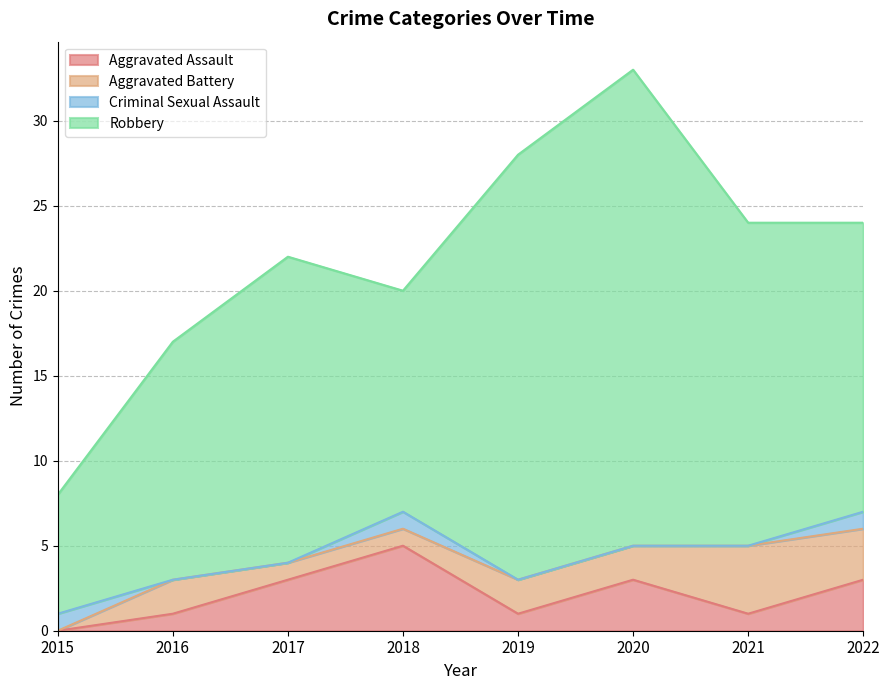

What is the difference between the second highest and second lowest values in the Aggravated Battery series?

2